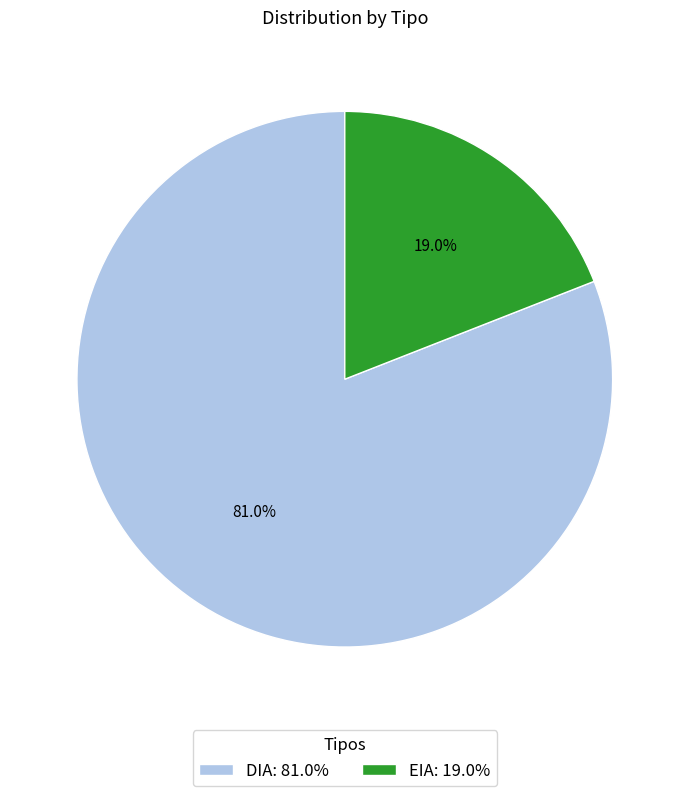

How many segments does this pie chart have?

2